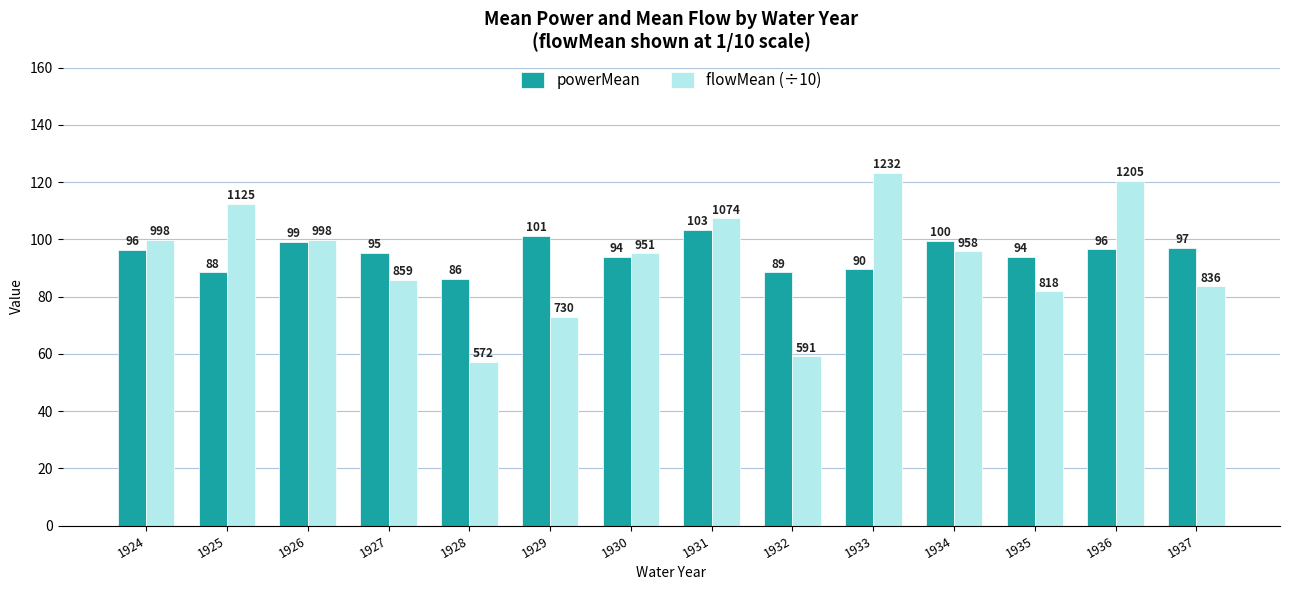

Rank the series at 1928 from lowest to highest value.

flowMean (÷10), powerMean